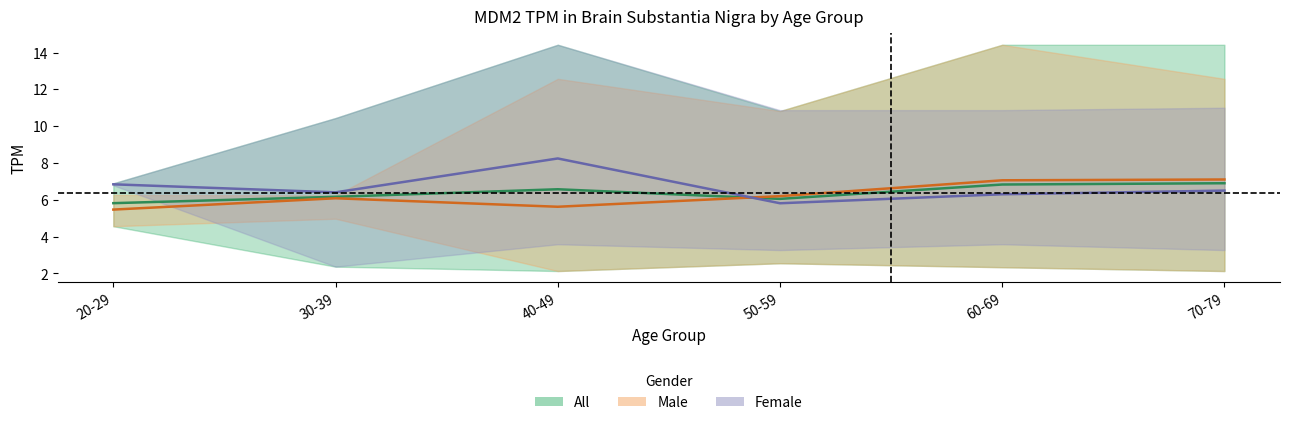

Reading left to right, extract all data points from this chart.

All (mean): 20-29=5.8	30-39=6.2	40-49=6.6	50-59=6.0	60-69=6.8	70-79=6.9
Male (mean): 20-29=5.5	30-39=6.1	40-49=5.6	50-59=6.2	60-69=7.1	70-79=7.1
Female (mean): 20-29=6.8	30-39=6.4	40-49=8.2	50-59=5.8	60-69=6.3	70-79=6.5